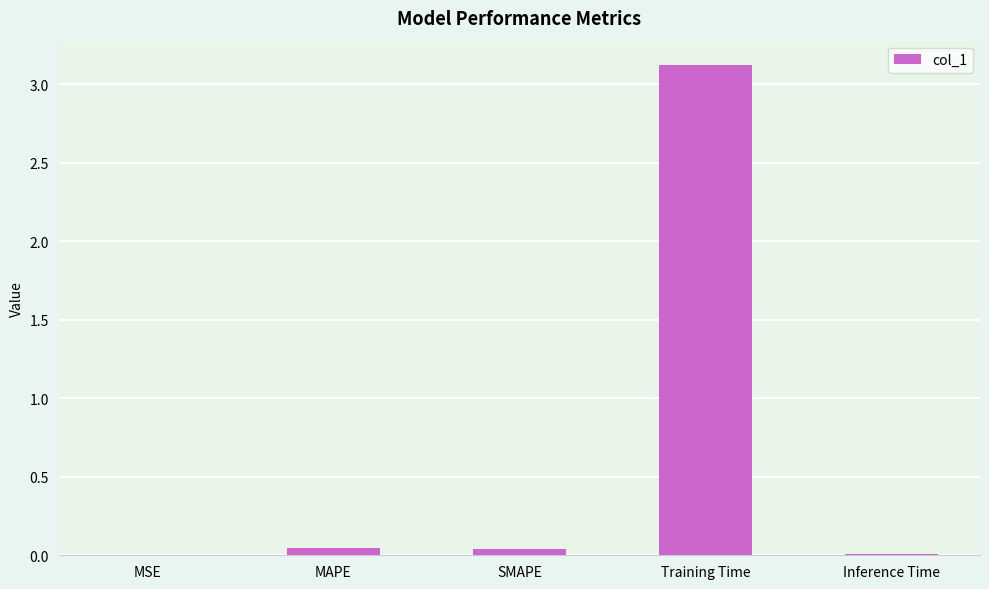

Between SMAPE and MSE, which is larger?

SMAPE